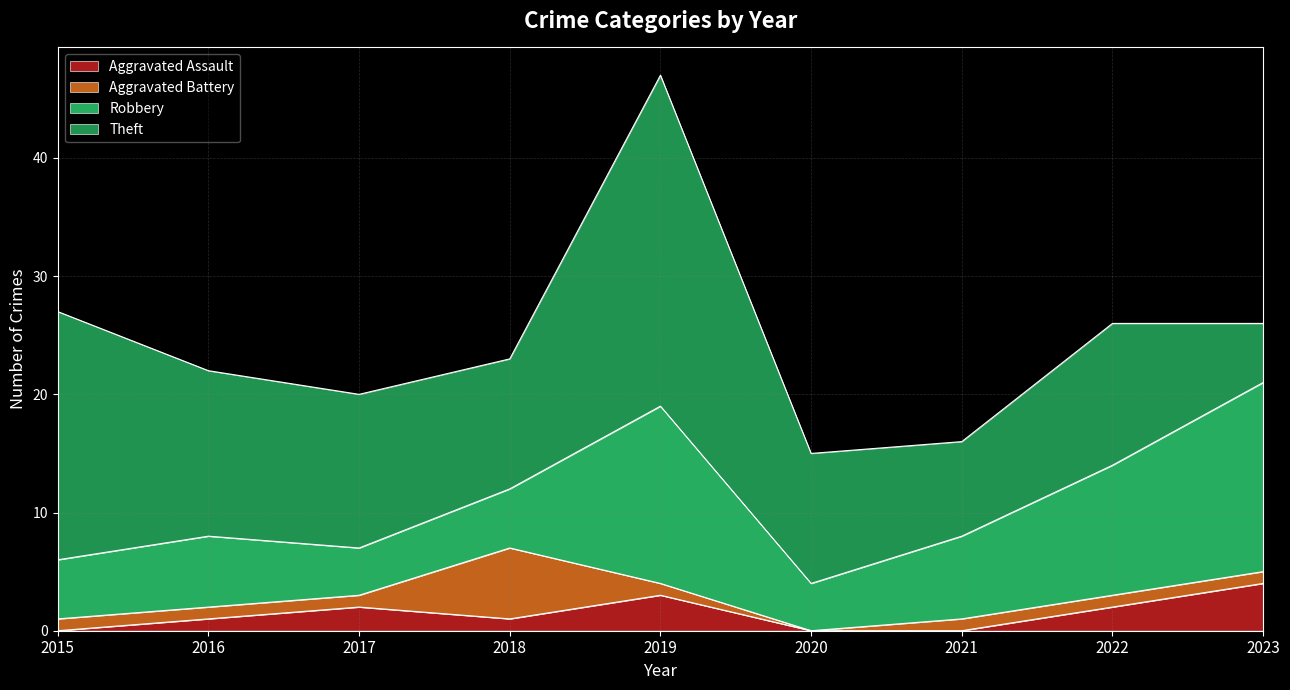

How many data points does each series have?

9